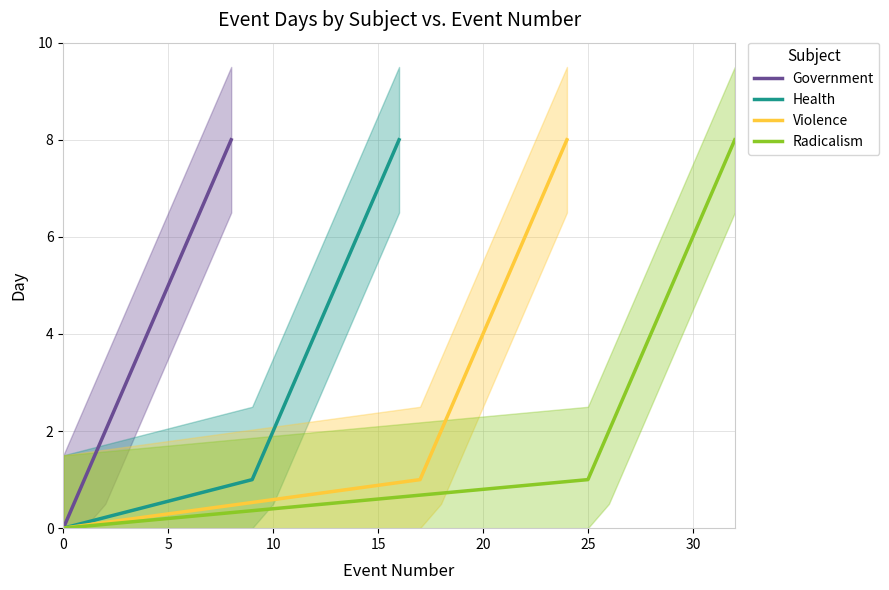

Does the chart display data point markers on the line(s)?

No